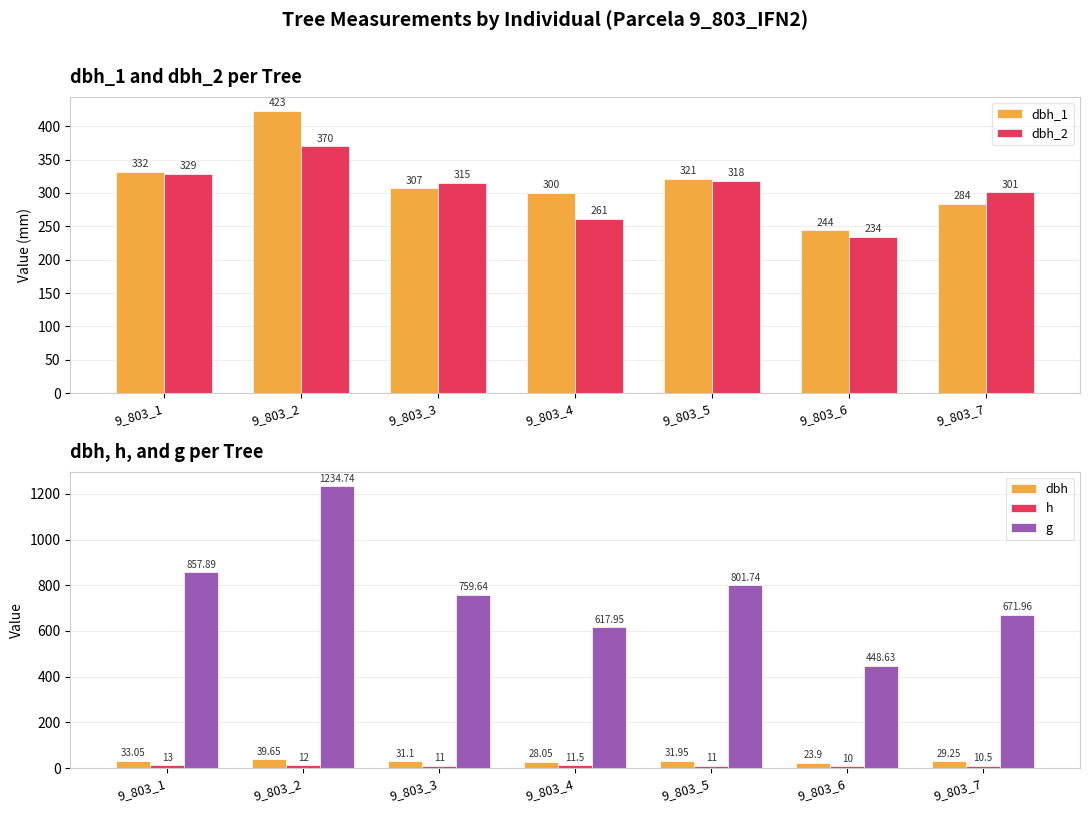

Are the bars horizontal?

No